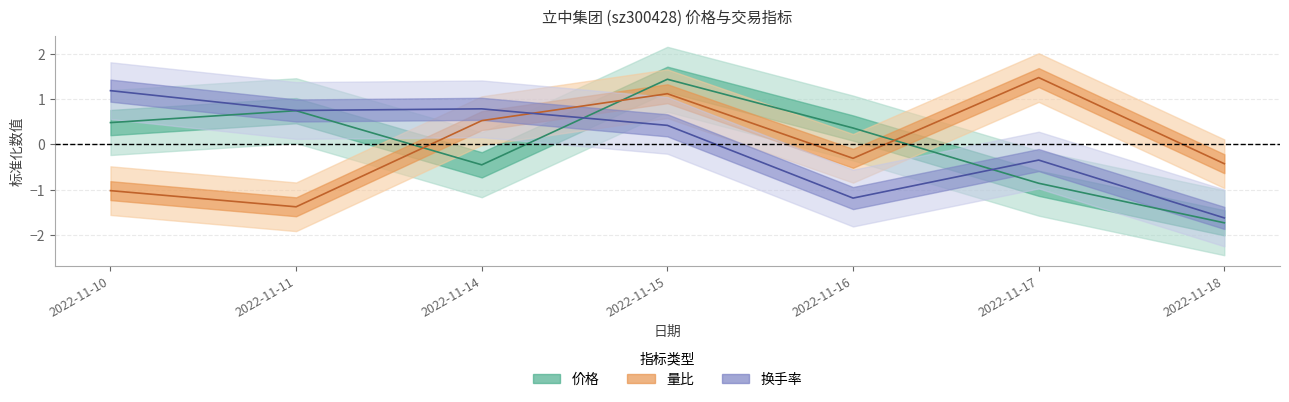

How many interior local valleys does the 量比 series have?

2